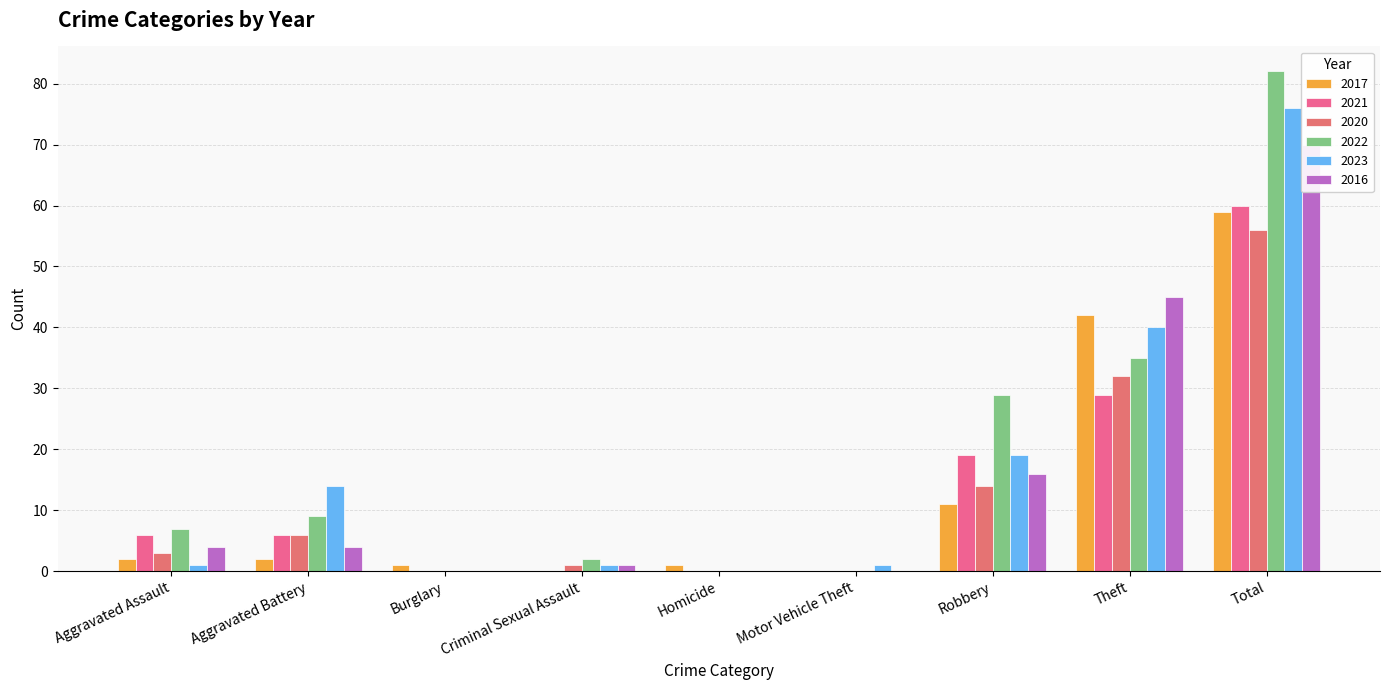

The value of 2023 at Total is 76. True or false?

True